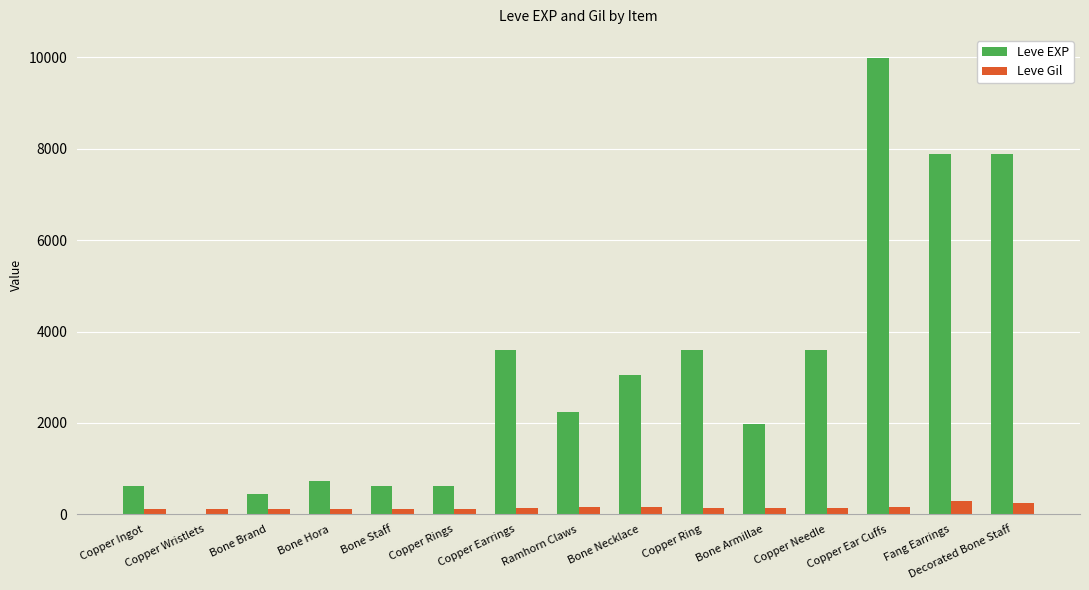

What are all the series names shown in the legend?

Leve EXP, Leve Gil